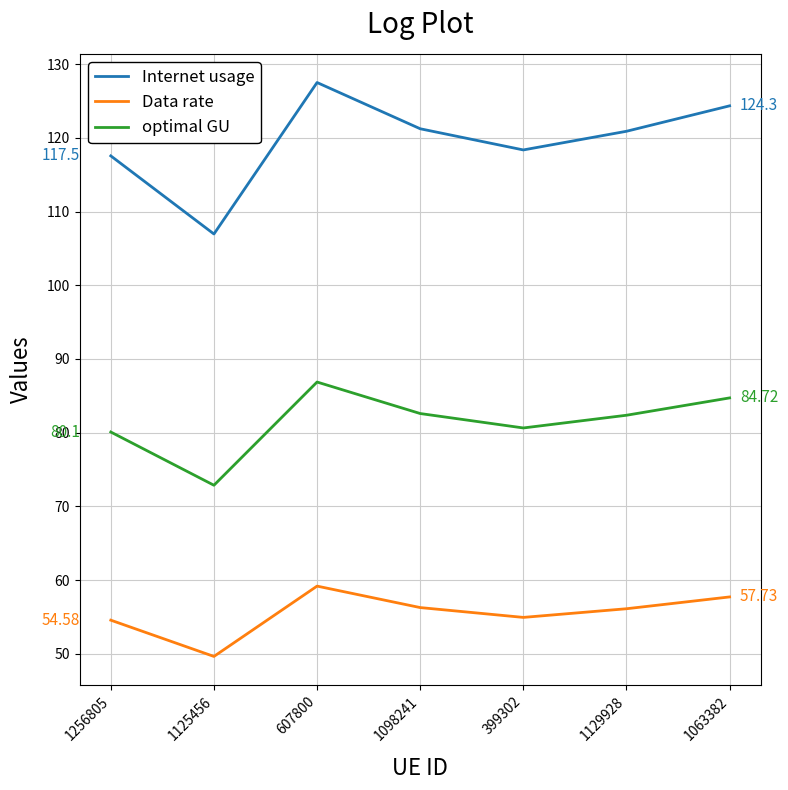

Where does the Data rate series first go above 56?

607800